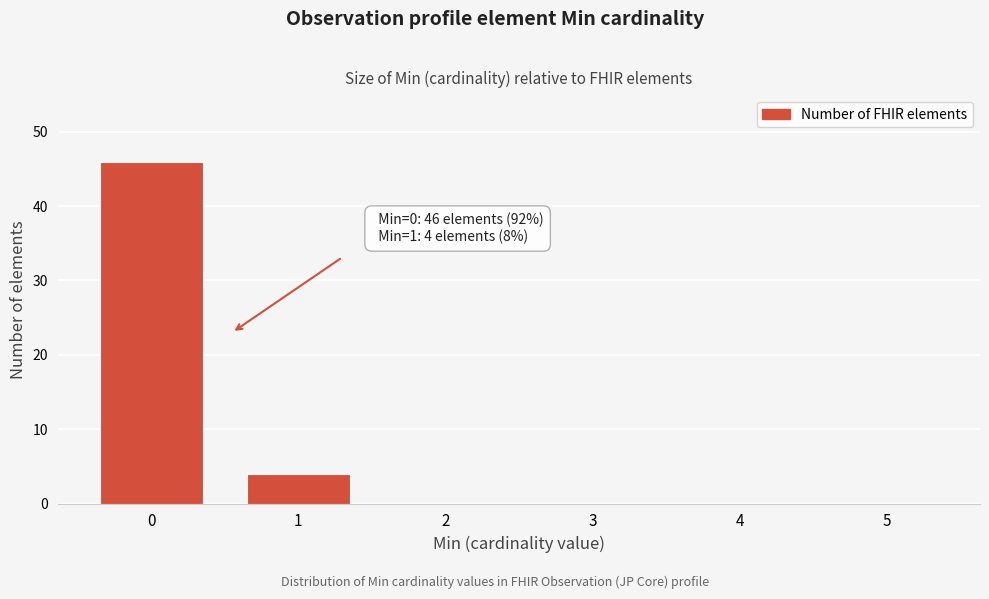

Reading right to left, list all the values displayed in this chart.

5=0	4=0	3=0	2=0	1=4	0=46